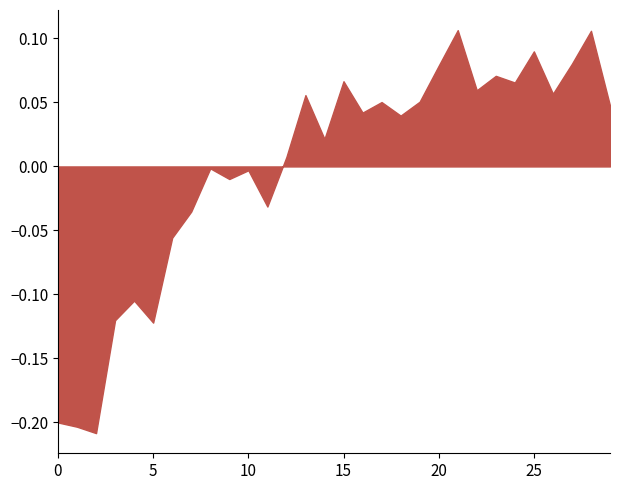

The value at 10 is -0.0. True or false?

True